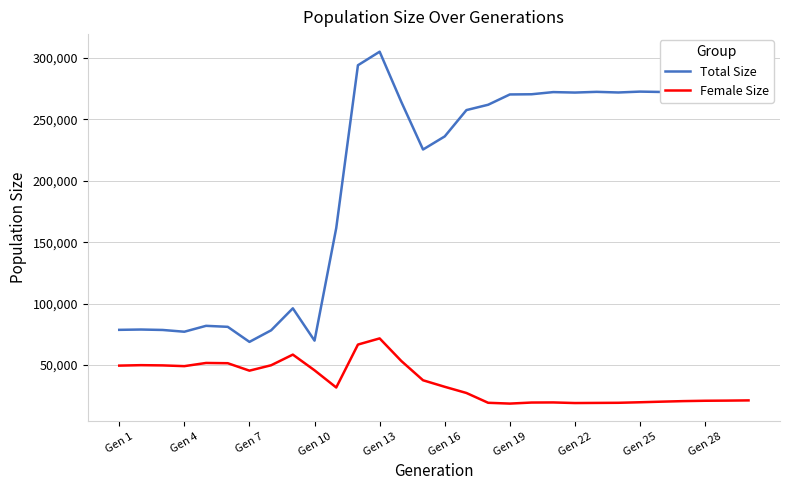

Which series has the widest spread of values?

Total Size